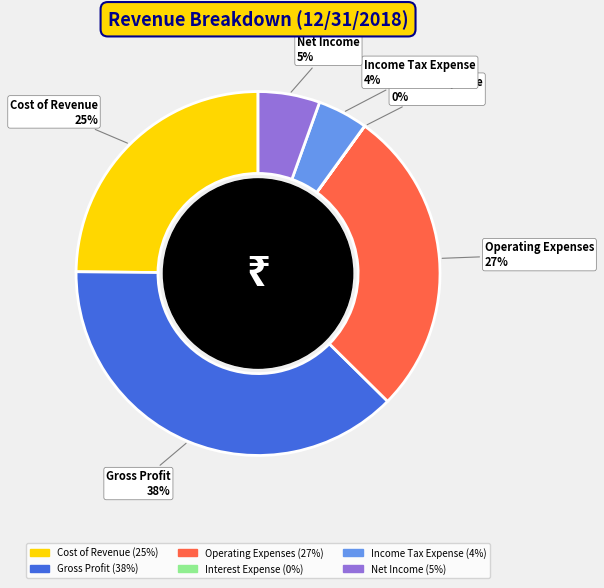

What percentage is the Operating Expenses slice, to the nearest percent?

27%